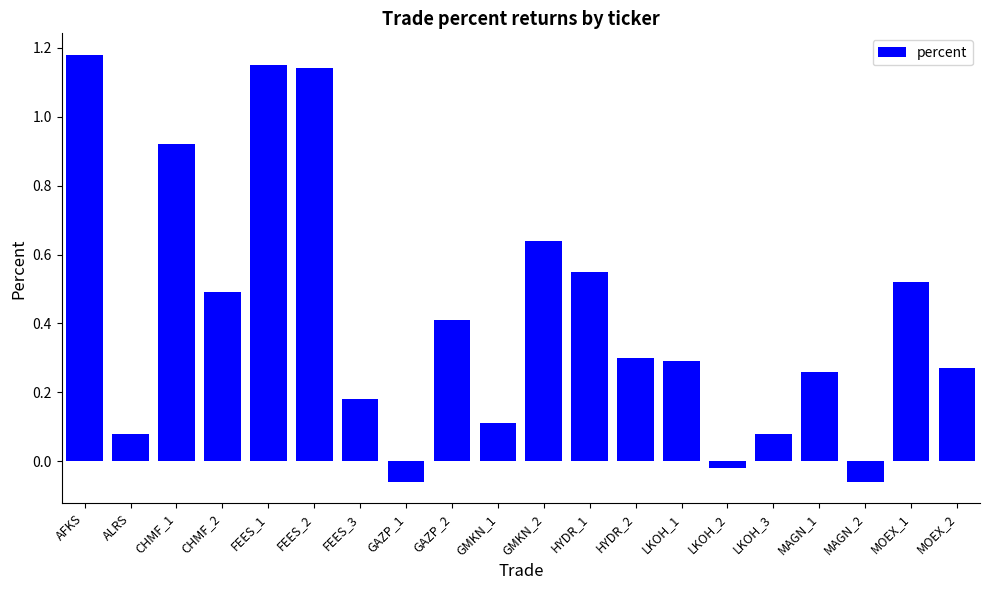

What is the sum of all values?

8.4